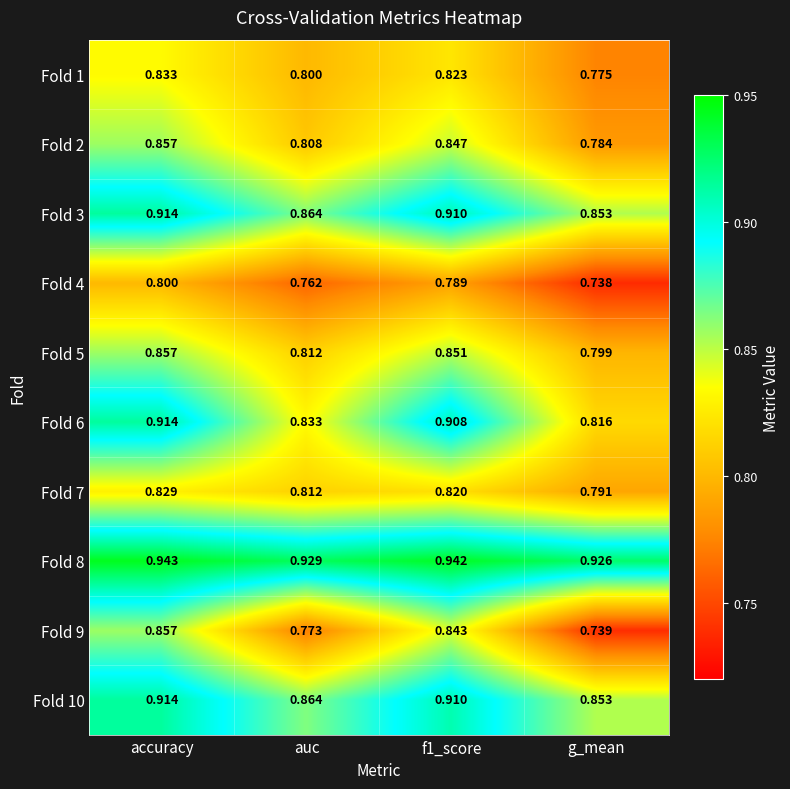

At which category is the sum across all series the highest?

accuracy